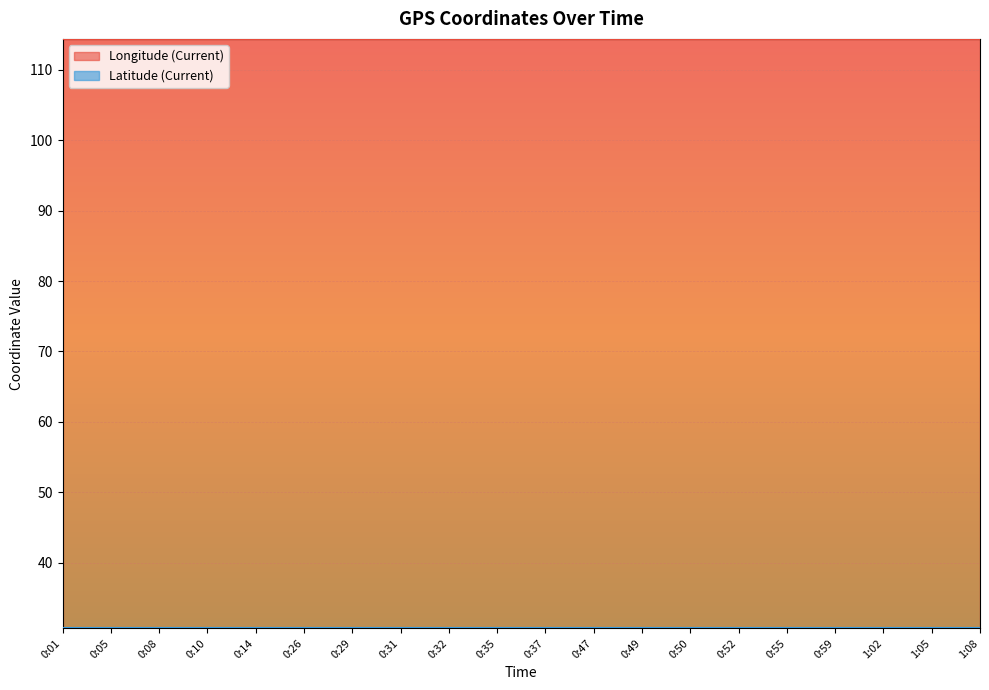

At which category does the chart reach its minimum across all series?

0:35